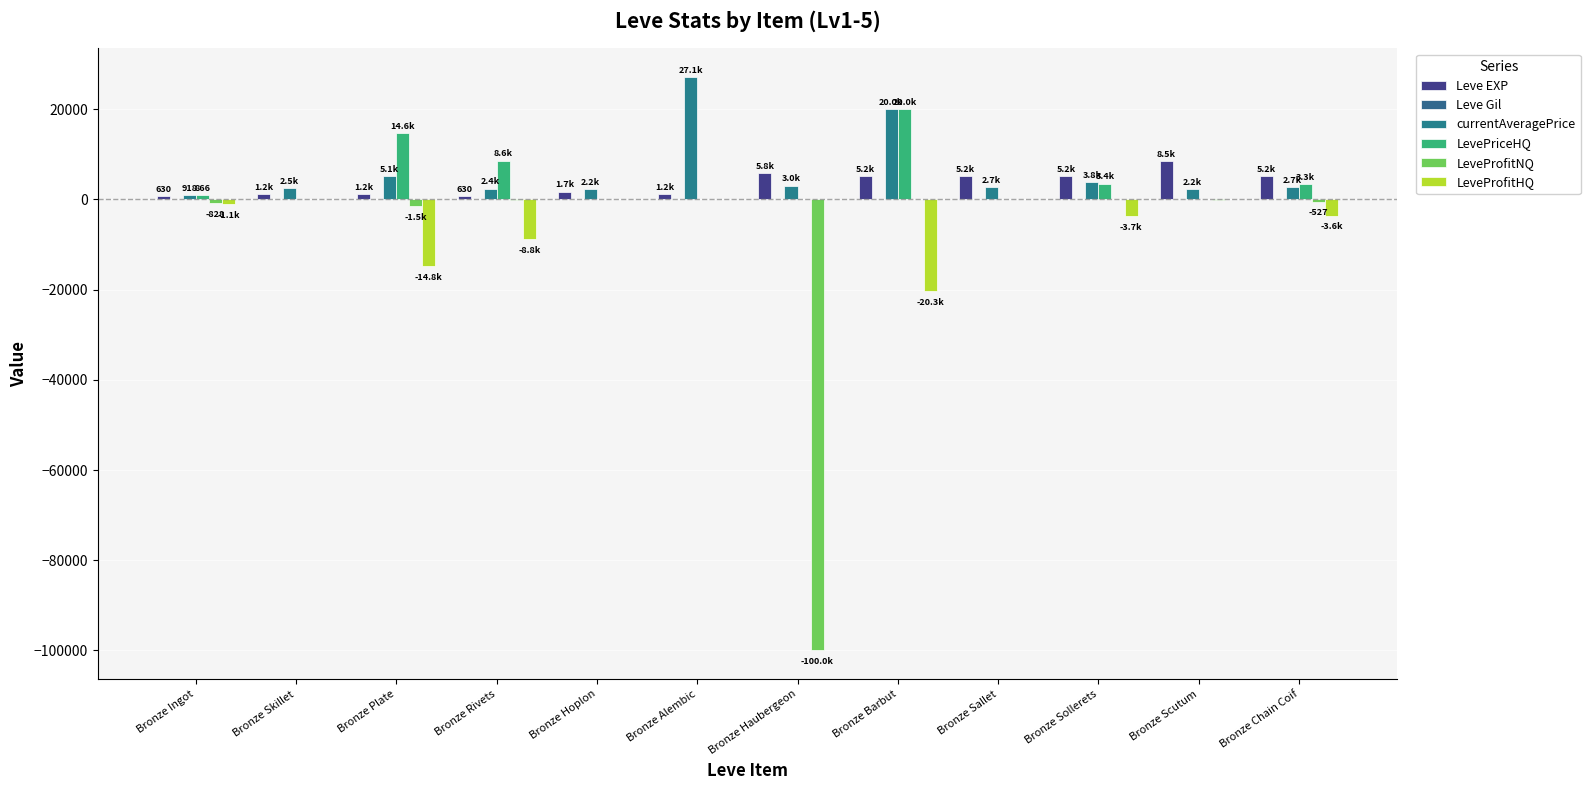

How many data points in LevePriceHQ are above 866?

6